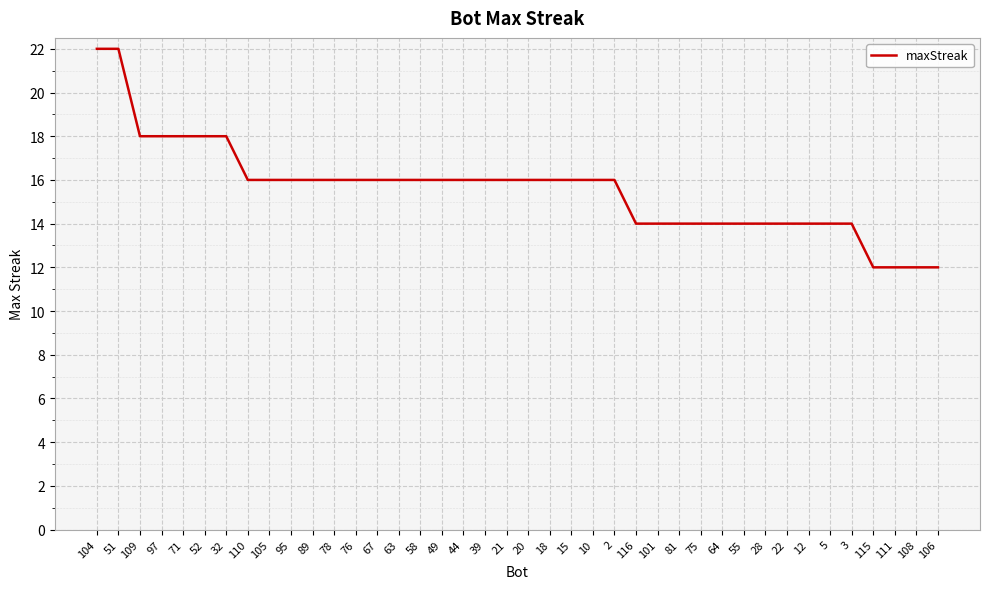

The chart shows a value of 16 at 39. True or false?

True